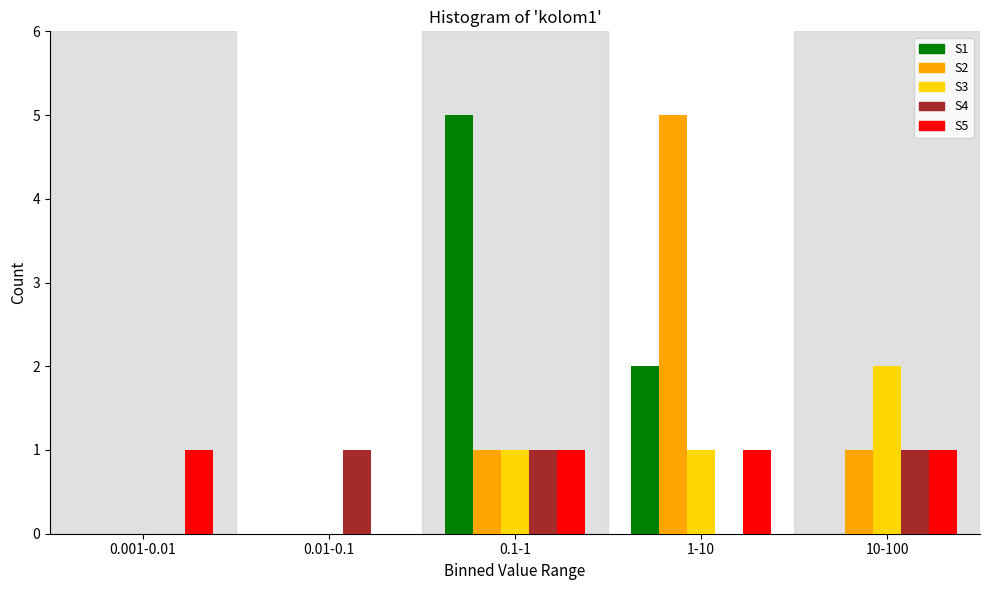

Reading right to left, what are all the values shown in this chart?

S1: 10-100=0	1-10=2	0.1-1=5	0.01-0.1=0	0.001-0.01=0
S2: 10-100=1	1-10=5	0.1-1=1	0.01-0.1=0	0.001-0.01=0
S3: 10-100=2	1-10=1	0.1-1=1	0.01-0.1=0	0.001-0.01=0
S4: 10-100=1	1-10=0	0.1-1=1	0.01-0.1=1	0.001-0.01=0
S5: 10-100=1	1-10=1	0.1-1=1	0.01-0.1=0	0.001-0.01=1